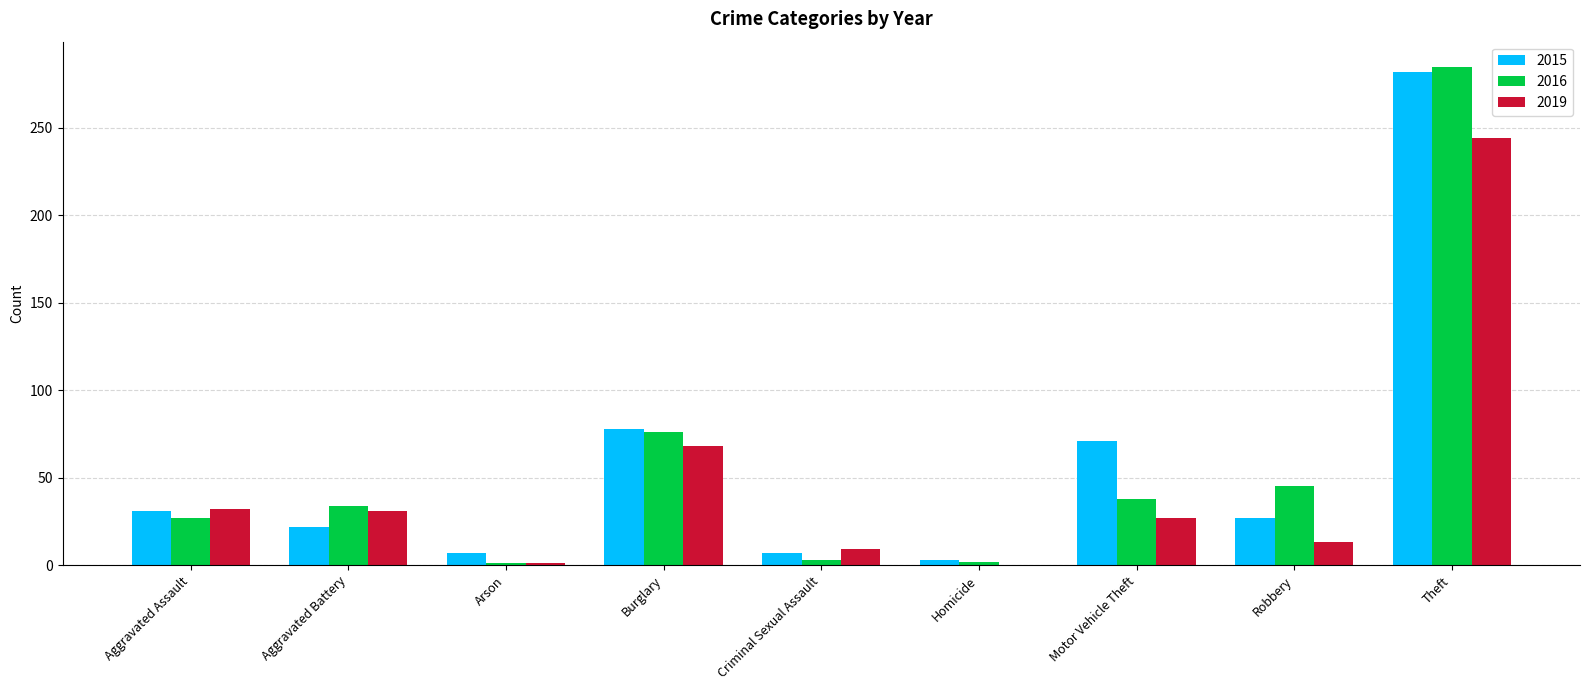

How many groups of bars are there?

9